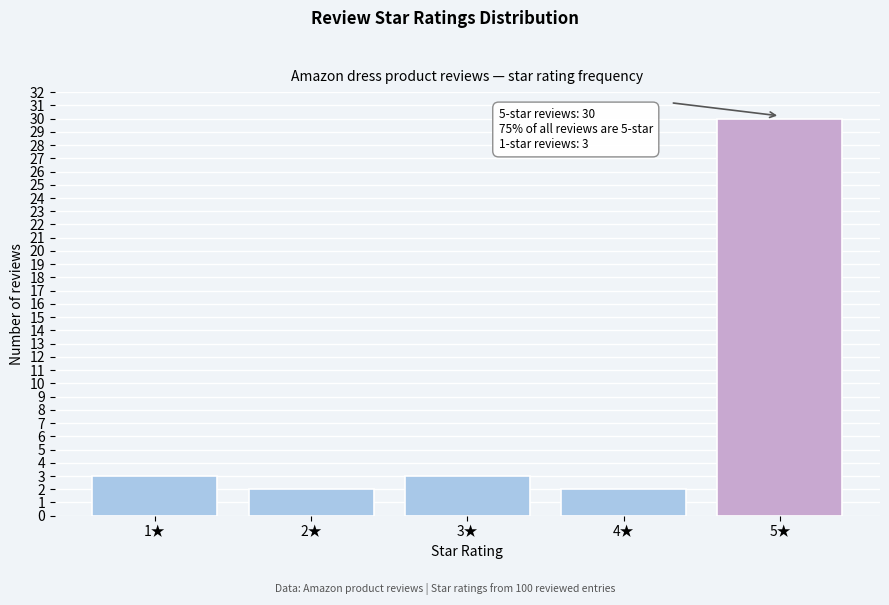

Reading right to left, what are all the values shown in this chart?

30	2	3	2	3